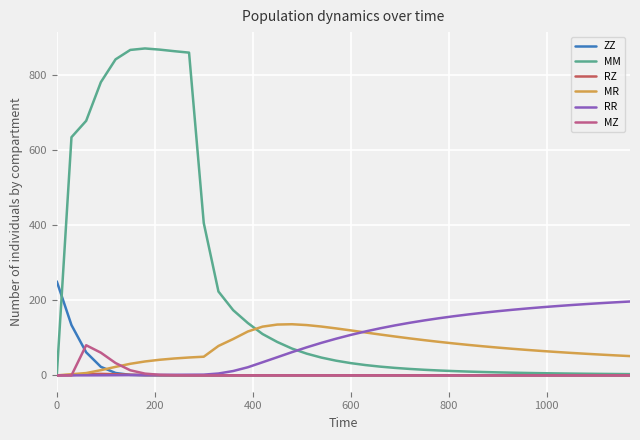

List the series in order of their peak value, lowest first.

RZ, MZ, MR, RR, ZZ, MM